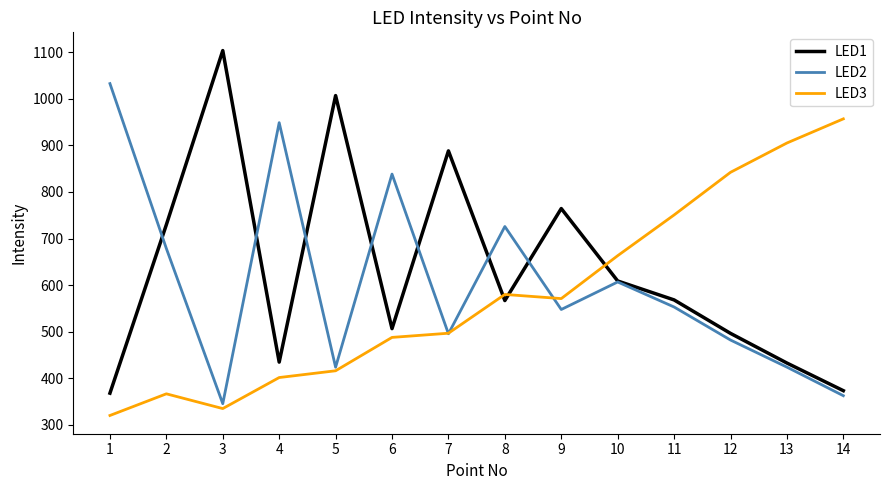

True or false: LED1 and LED3 intersect in this chart.

True